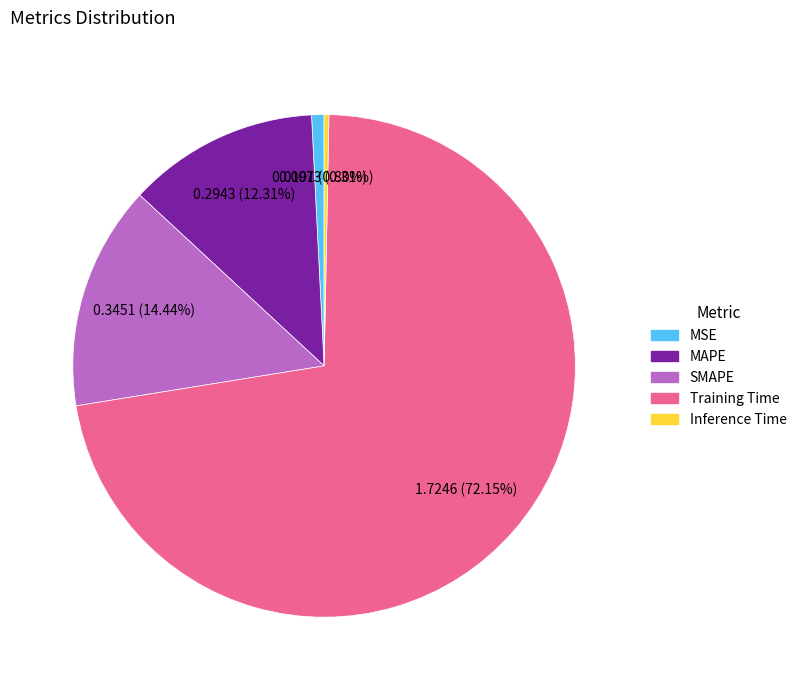

What percentage is NOT represented by SMAPE?

85.6%